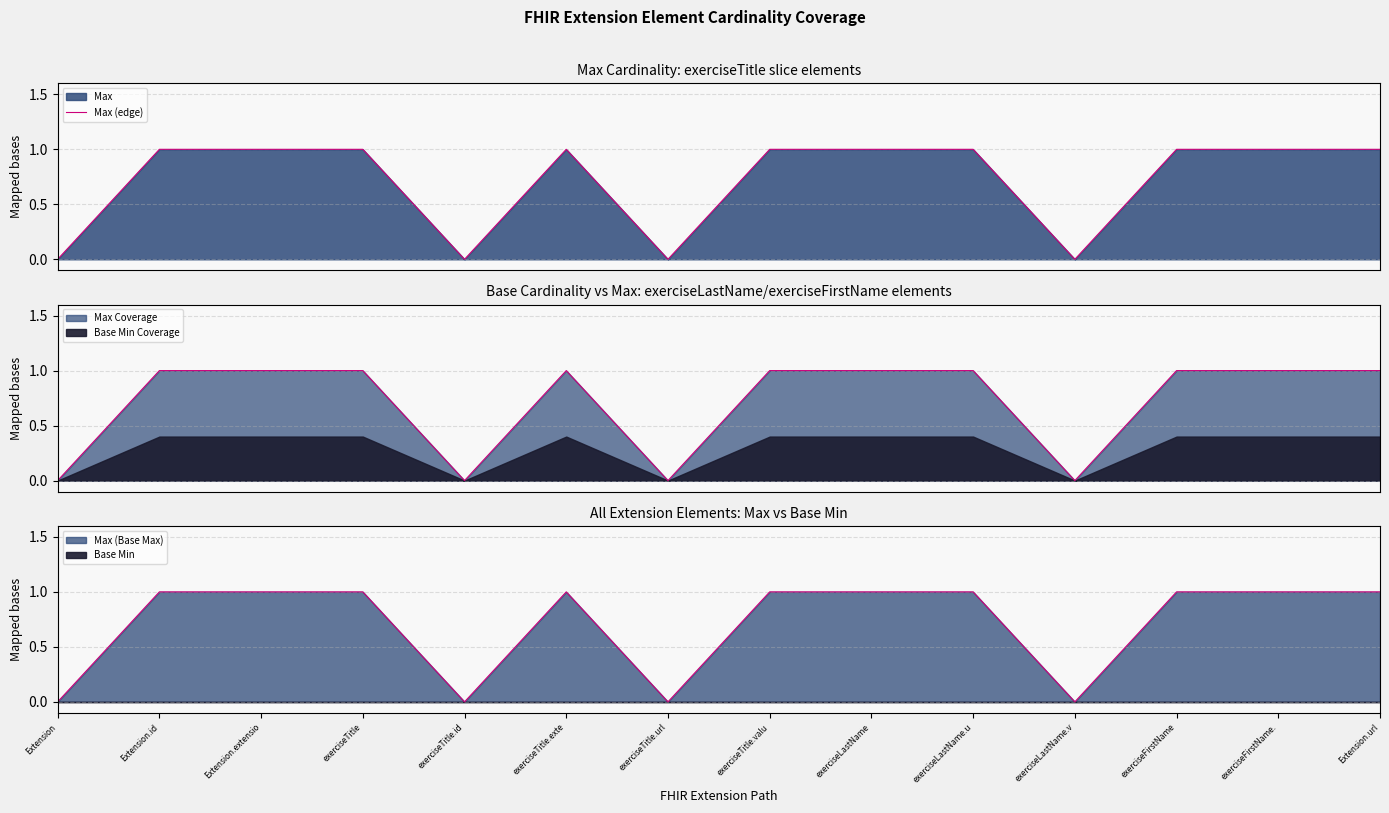

What is the difference between the second highest and minimum values?

1